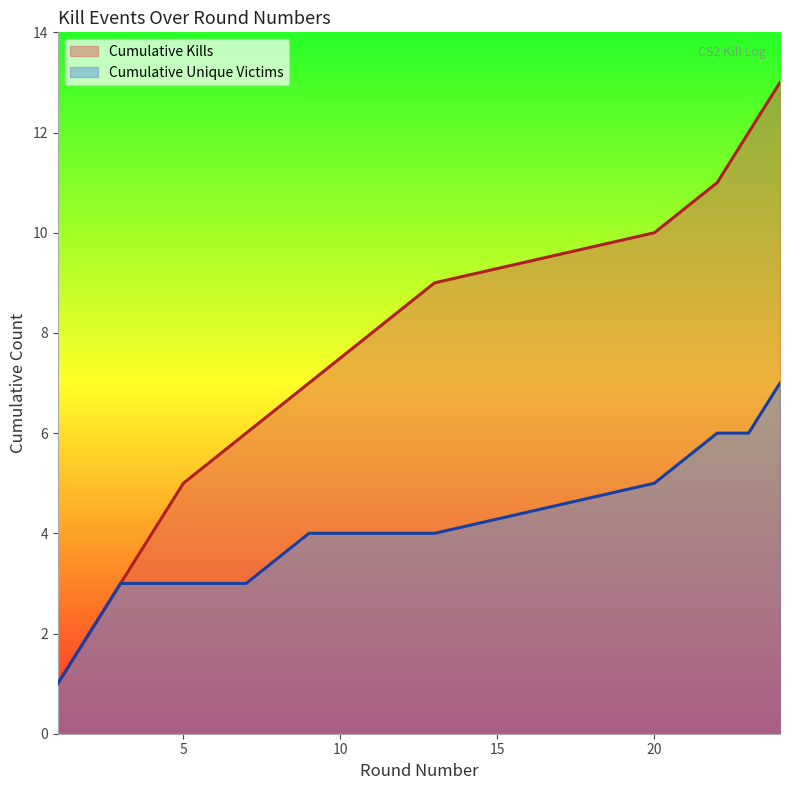

How many data points are above 7?

6